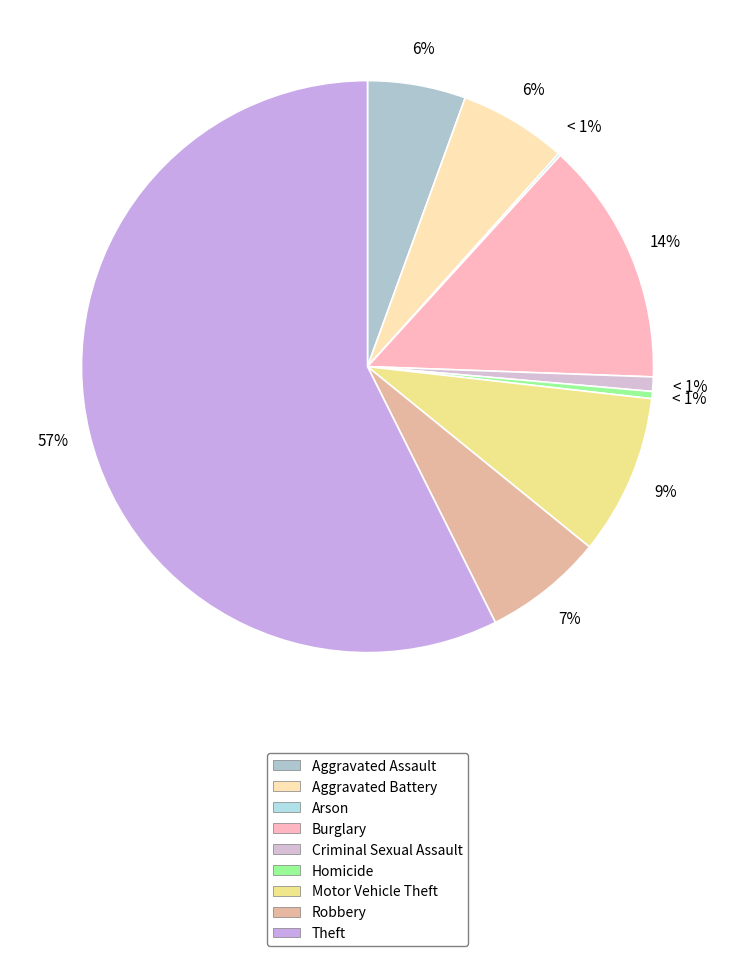

To the nearest percent, what percentage of the pie is Aggravated Assault?

6%